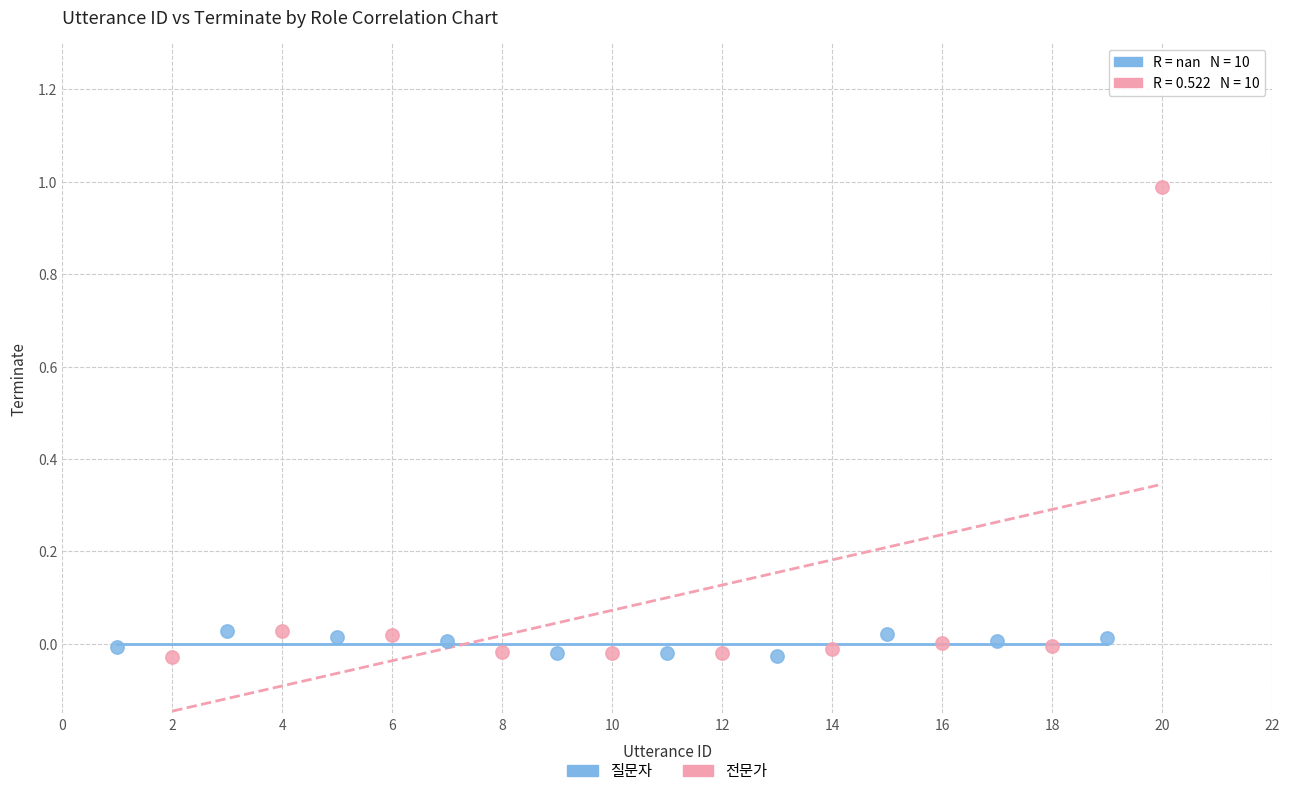

Which series has the widest spread of Y values?

전문가